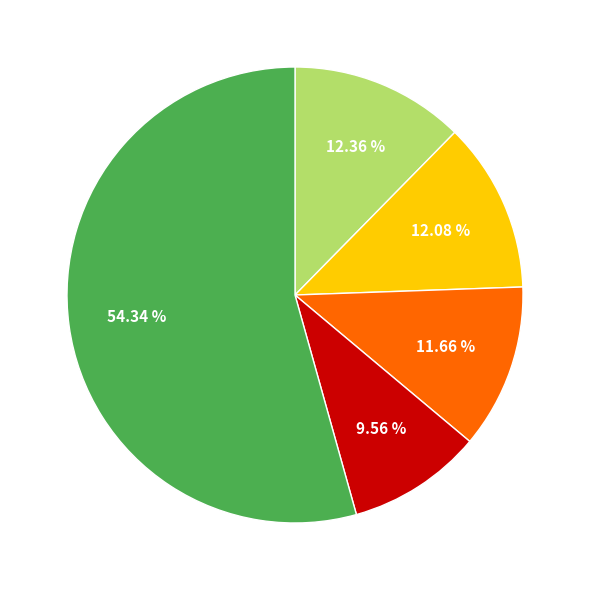

Is there any slice that represents more than half of the pie?

Yes